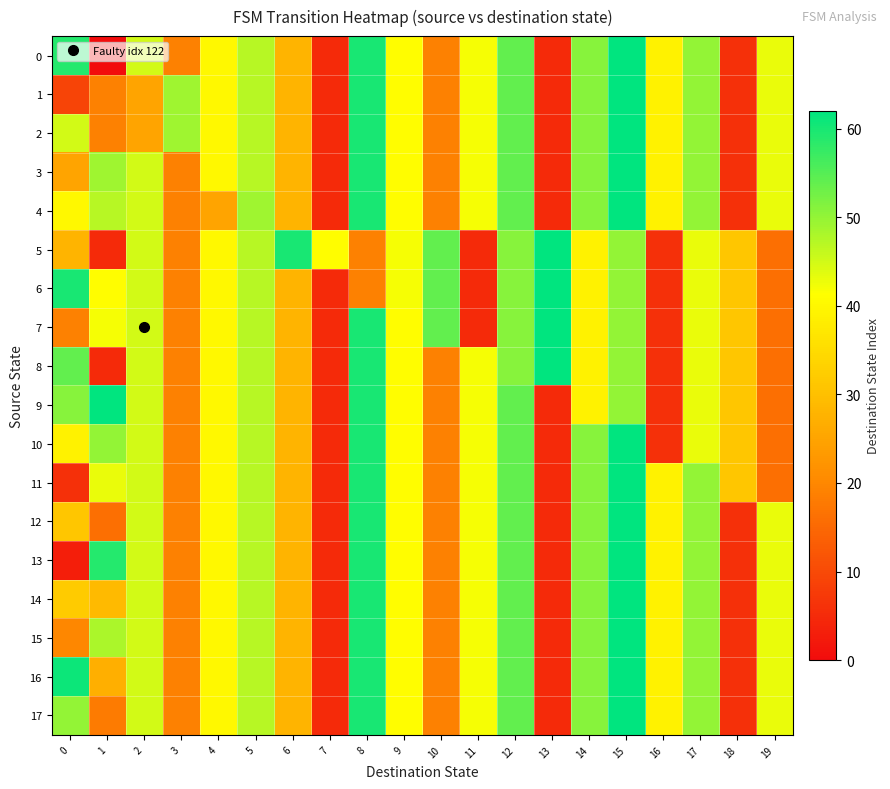

Reading left to right, transcribe all the data shown in this chart.

0: 0=59	1=0	2=45	3=19	4=40	5=47	6=28	7=5	8=60	9=41	10=19	11=42	12=54	13=5	14=51	15=62	16=39	17=50	18=6	19=43
1: 0=9	1=19	2=25	3=49	4=40	5=47	6=28	7=5	8=60	9=41	10=19	11=42	12=54	13=5	14=51	15=62	16=39	17=50	18=6	19=43
2: 0=45	1=19	2=25	3=49	4=40	5=47	6=28	7=5	8=60	9=41	10=19	11=42	12=54	13=5	14=51	15=62	16=39	17=50	18=6	19=43
3: 0=25	1=49	2=45	3=19	4=40	5=47	6=28	7=5	8=60	9=41	10=19	11=42	12=54	13=5	14=51	15=62	16=39	17=50	18=6	19=43
4: 0=40	1=47	2=45	3=19	4=25	5=49	6=28	7=5	8=60	9=41	10=19	11=42	12=54	13=5	14=51	15=62	16=39	17=50	18=6	19=43
5: 0=28	1=5	2=45	3=19	4=40	5=47	6=60	7=41	8=19	9=42	10=54	11=5	12=51	13=62	14=39	15=50	16=6	17=43	18=31	19=16
6: 0=60	1=41	2=45	3=19	4=40	5=47	6=28	7=5	8=19	9=42	10=54	11=5	12=51	13=62	14=39	15=50	16=6	17=43	18=31	19=16
7: 0=19	1=42	2=45	3=19	4=40	5=47	6=28	7=5	8=60	9=41	10=54	11=5	12=51	13=62	14=39	15=50	16=6	17=43	18=31	19=16
8: 0=54	1=5	2=45	3=19	4=40	5=47	6=28	7=5	8=60	9=41	10=19	11=42	12=51	13=62	14=39	15=50	16=6	17=43	18=31	19=16
9: 0=51	1=62	2=45	3=19	4=40	5=47	6=28	7=5	8=60	9=41	10=19	11=42	12=54	13=5	14=39	15=50	16=6	17=43	18=31	19=16
10: 0=39	1=50	2=45	3=19	4=40	5=47	6=28	7=5	8=60	9=41	10=19	11=42	12=54	13=5	14=51	15=62	16=6	17=43	18=31	19=16
11: 0=6	1=43	2=45	3=19	4=40	5=47	6=28	7=5	8=60	9=41	10=19	11=42	12=54	13=5	14=51	15=62	16=39	17=50	18=31	19=16
12: 0=31	1=16	2=45	3=19	4=40	5=47	6=28	7=5	8=60	9=41	10=19	11=42	12=54	13=5	14=51	15=62	16=39	17=50	18=6	19=43
13: 0=3	1=59	2=45	3=19	4=40	5=47	6=28	7=5	8=60	9=41	10=19	11=42	12=54	13=5	14=51	15=62	16=39	17=50	18=6	19=43
14: 0=32	1=29	2=45	3=19	4=40	5=47	6=28	7=5	8=60	9=41	10=19	11=42	12=54	13=5	14=51	15=62	16=39	17=50	18=6	19=43
15: 0=20	1=48	2=45	3=19	4=40	5=47	6=28	7=5	8=60	9=41	10=19	11=42	12=54	13=5	14=51	15=62	16=39	17=50	18=6	19=43
16: 0=61	1=27	2=45	3=19	4=40	5=47	6=28	7=5	8=60	9=41	10=19	11=42	12=54	13=5	14=51	15=62	16=39	17=50	18=6	19=43
17: 0=50	1=18	2=45	3=19	4=40	5=47	6=28	7=5	8=60	9=41	10=19	11=42	12=54	13=5	14=51	15=62	16=39	17=50	18=6	19=43